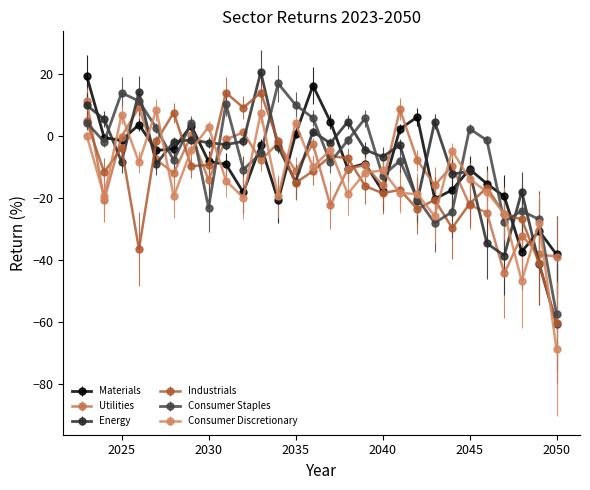

What is the value of the Industrials point at the 16th from the left?

-7.3